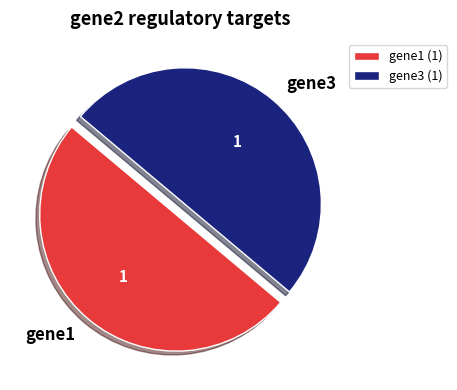

The gene1 (1) slice represents 50% of the pie. True or false?

True